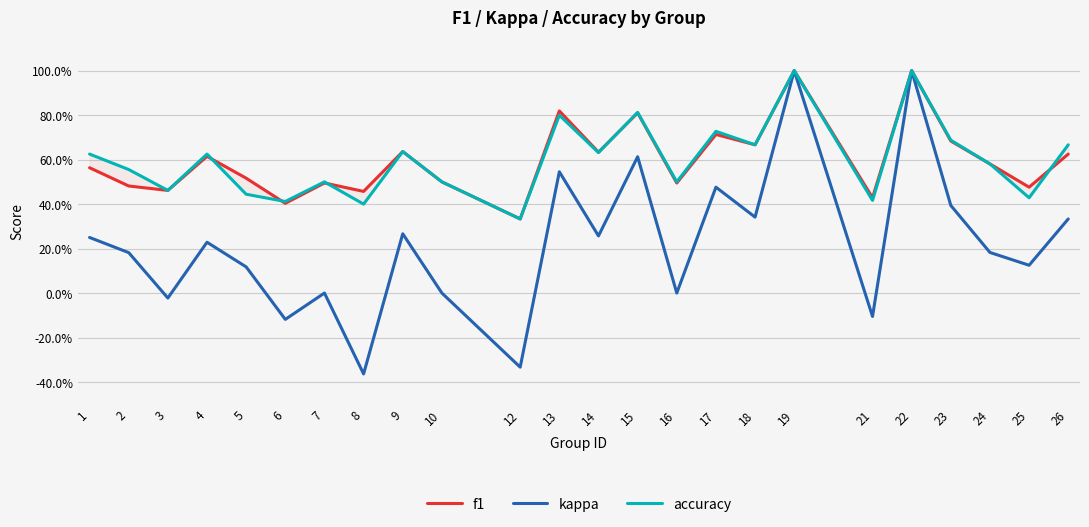

At which label is kappa closest to 0?

7